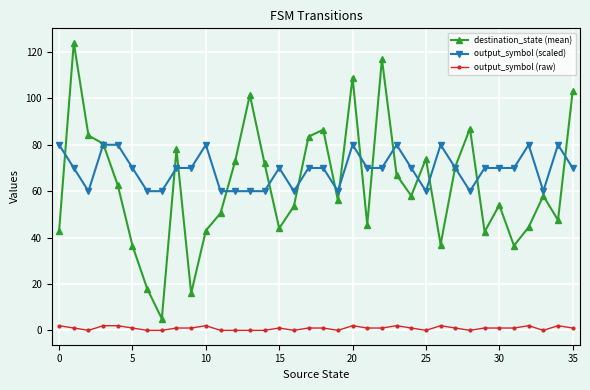

What is the maximum value for output_symbol (scaled)?

80.0